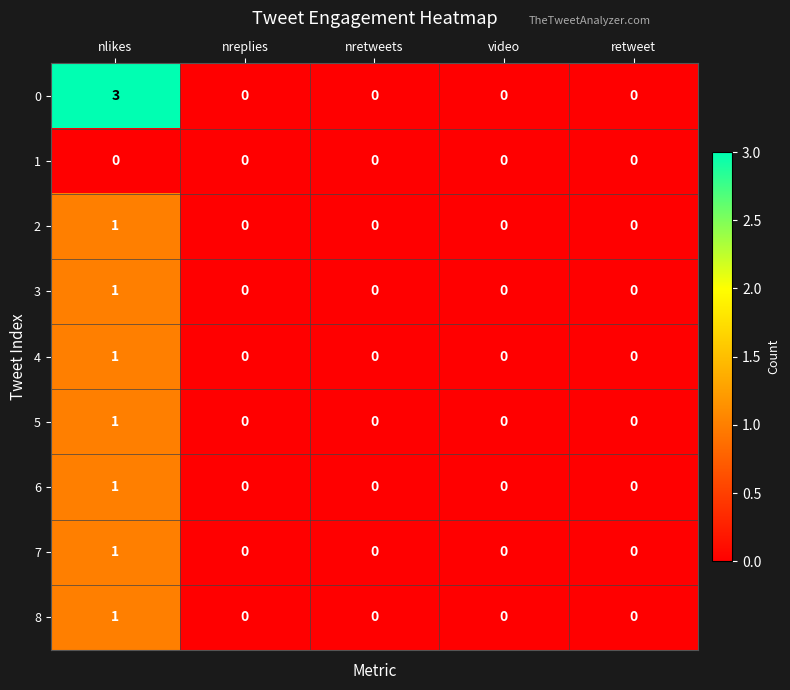

True or false: 6 has a value of 0 at nreplies.

True